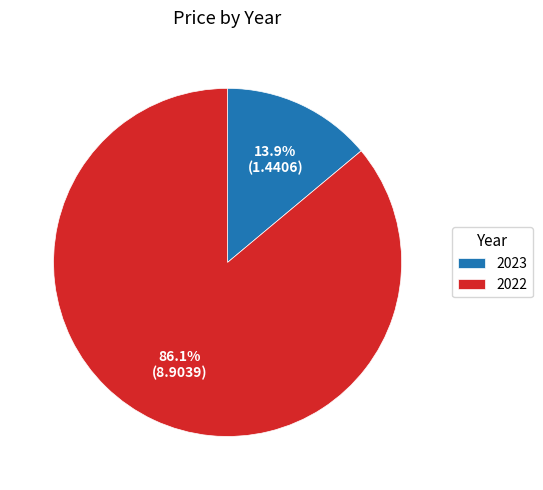

To the nearest percent, what portion does 2022 represent?

86%